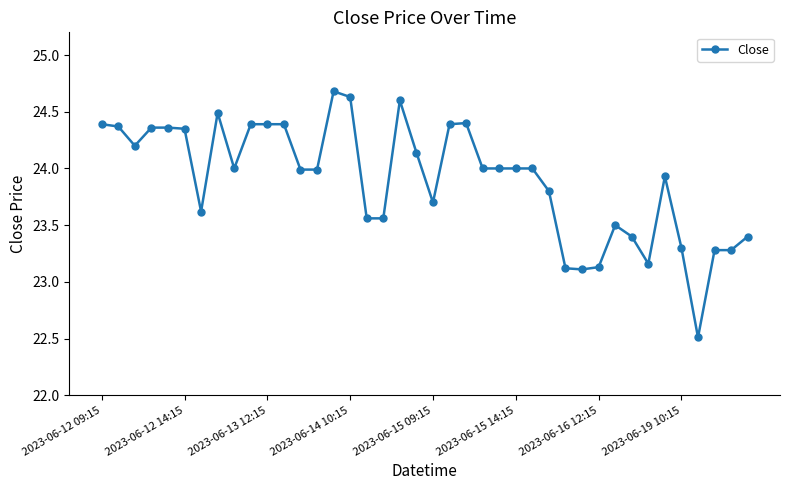

True or false: there are more than 1 points higher than both neighbors.

True